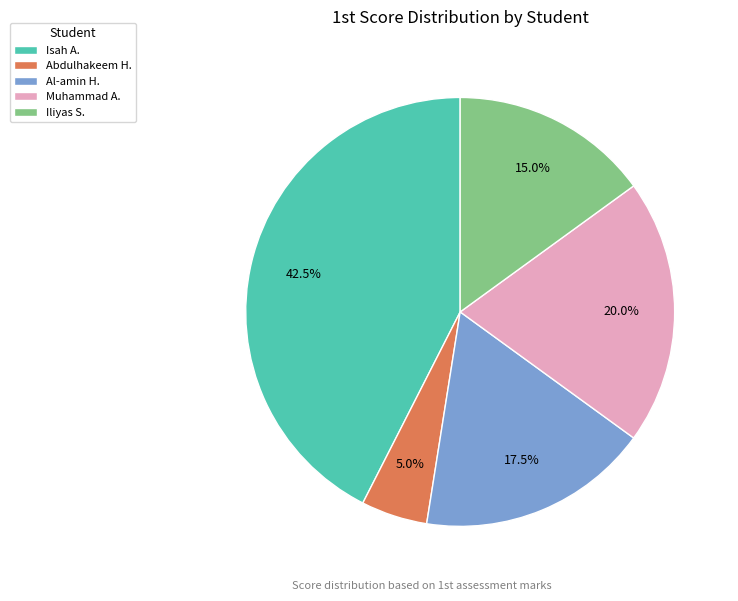

How many slices are in this pie chart?

5